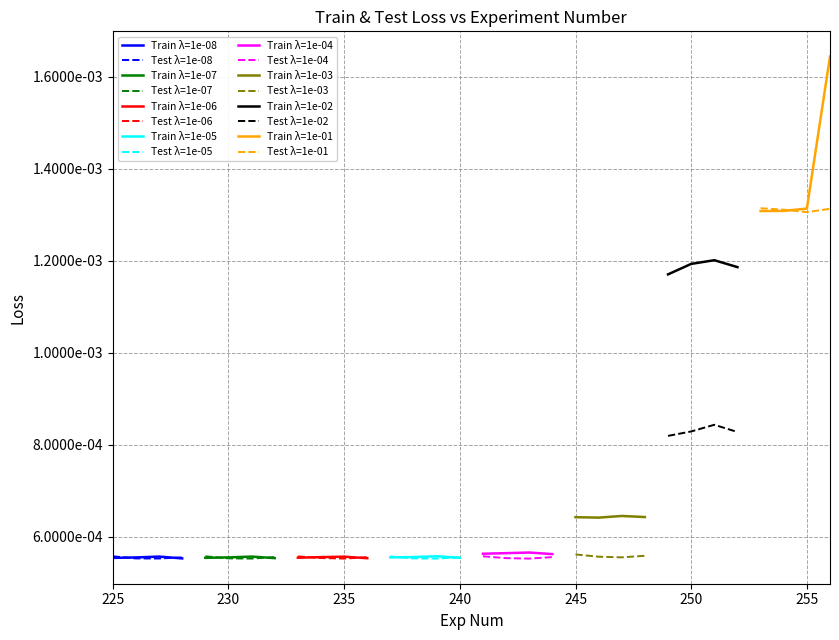

How many Train Loss values are between 0 and 1?

32